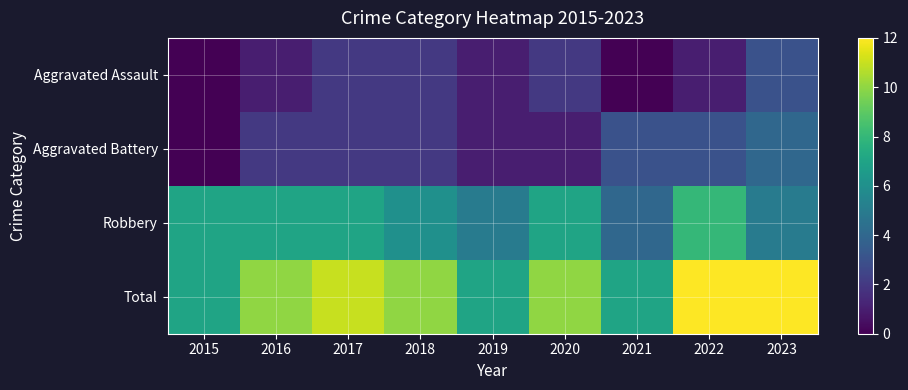

Between 2021 and 2020, which is larger?

2020